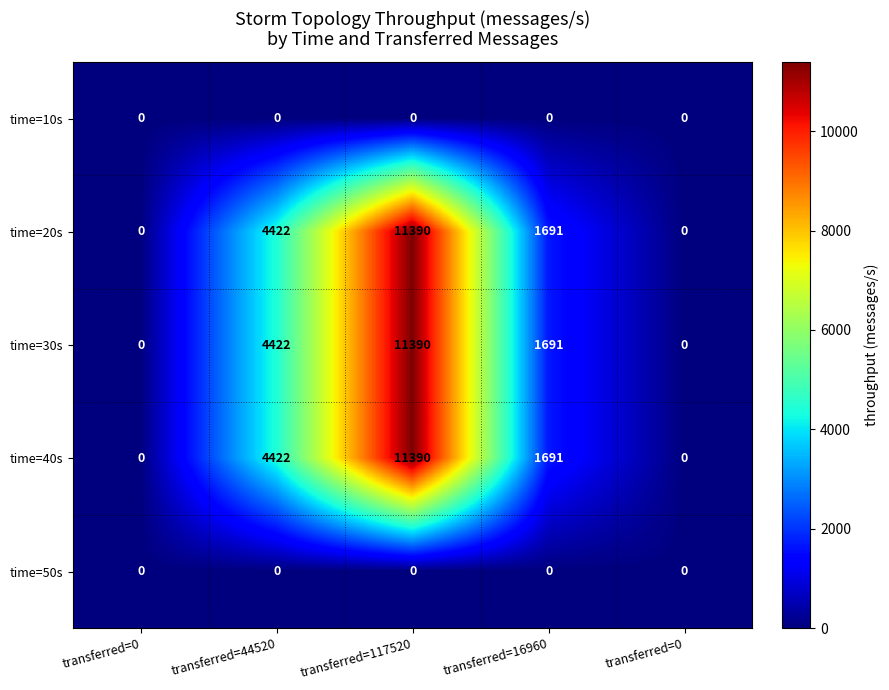

Between transferred=44520 and transferred=0, which series saw the biggest shift?

time=20s